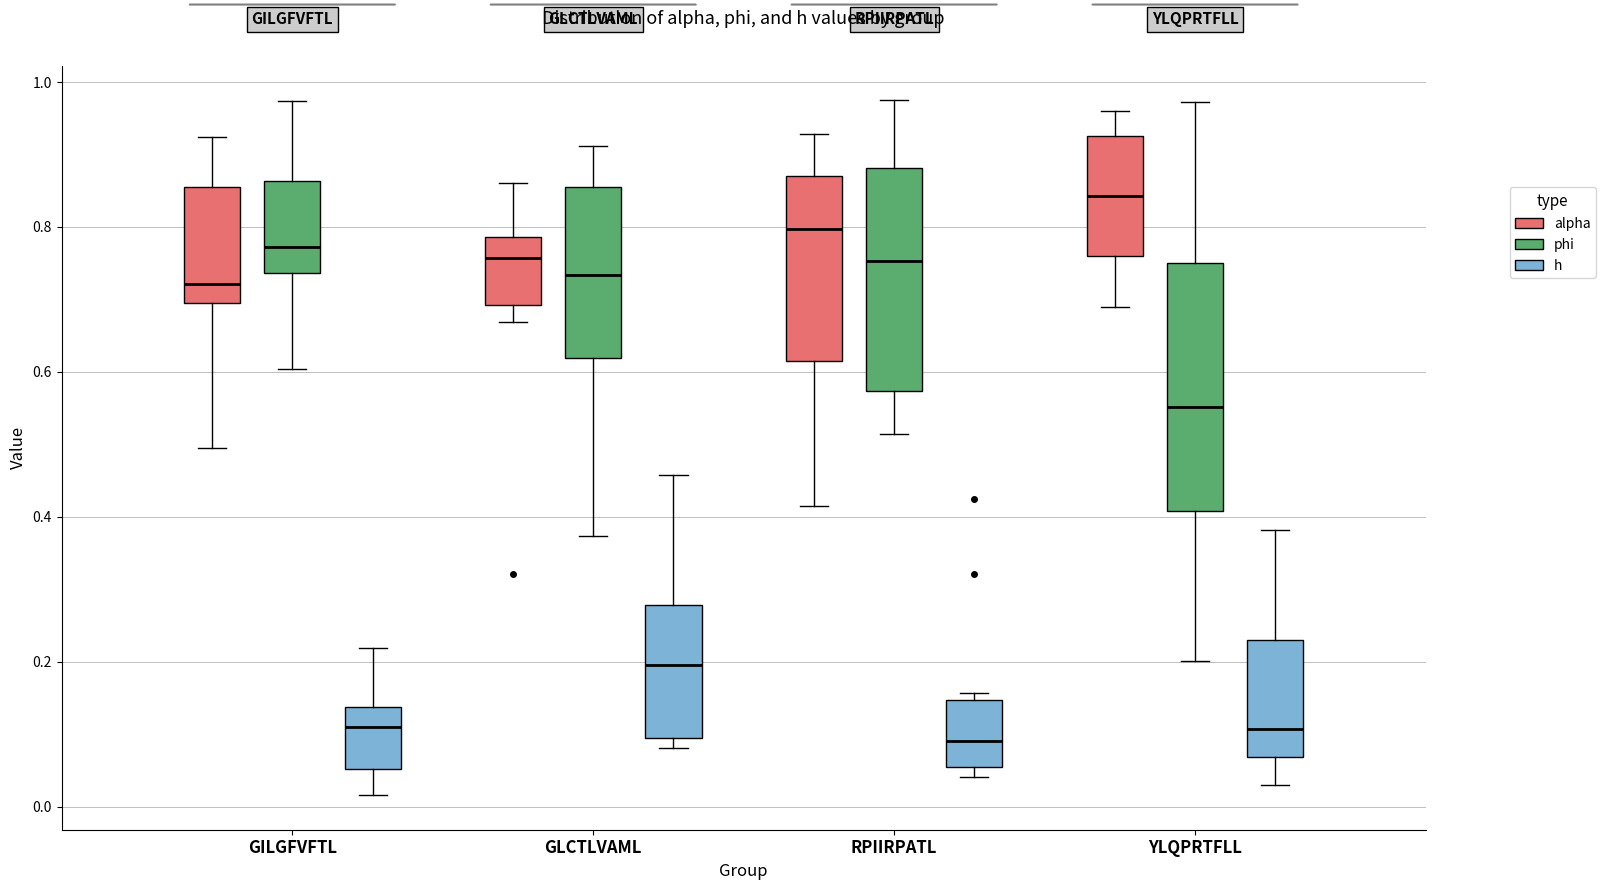

Comparing the boxes themselves (not the whiskers), which one is the tallest?

YLQPRTFLL (phi)